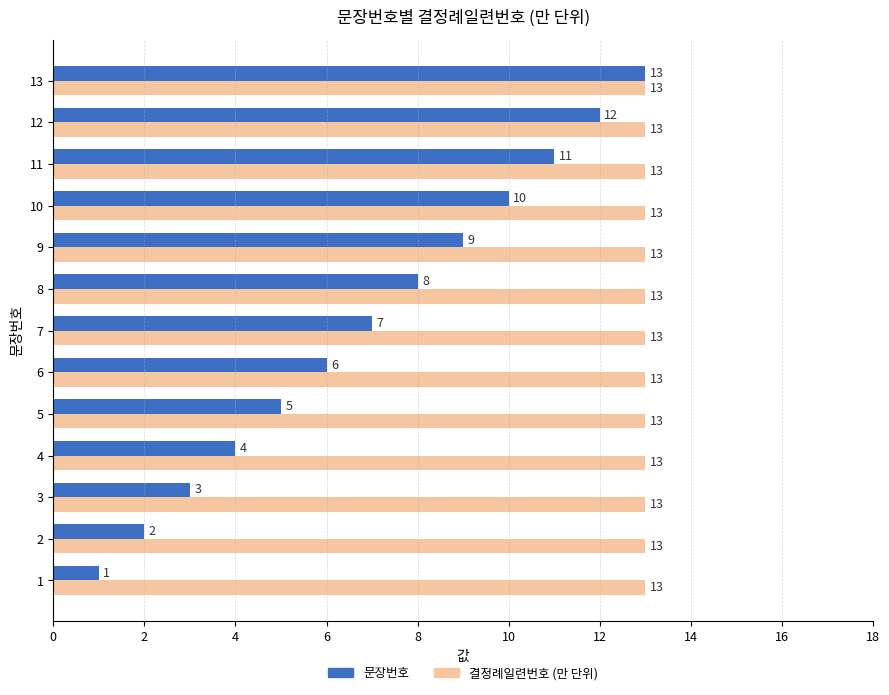

What value does the 결정례일련번호 (만 단위) series have at 9?

13